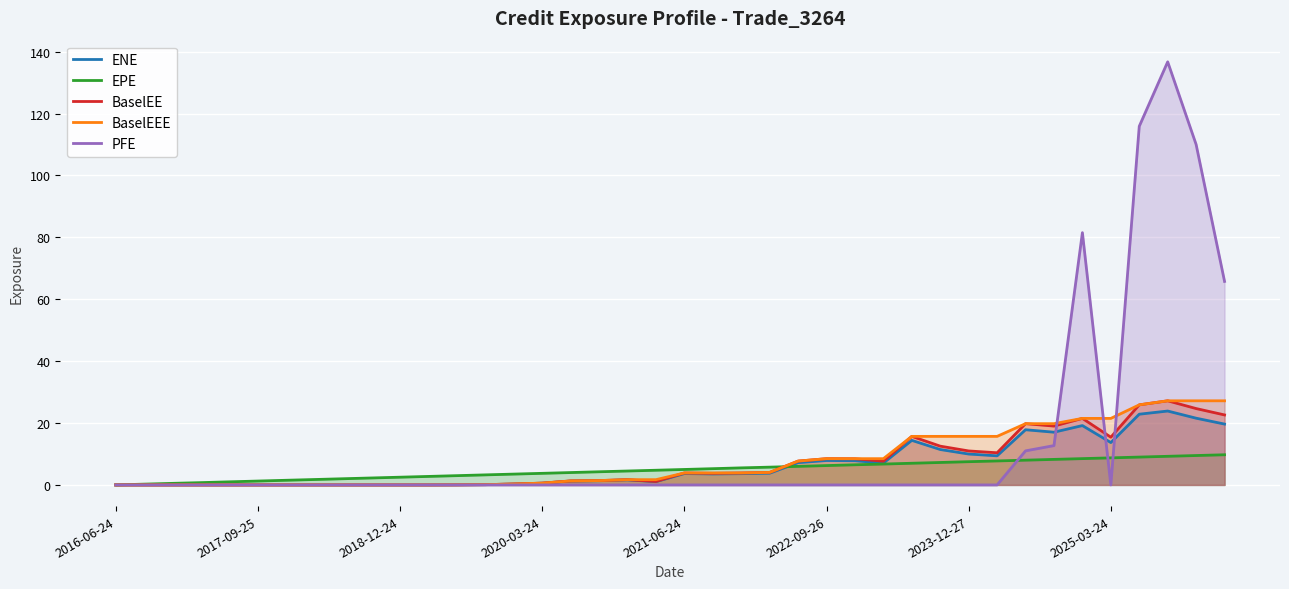

What is the highest value of the EPE series?

9.7